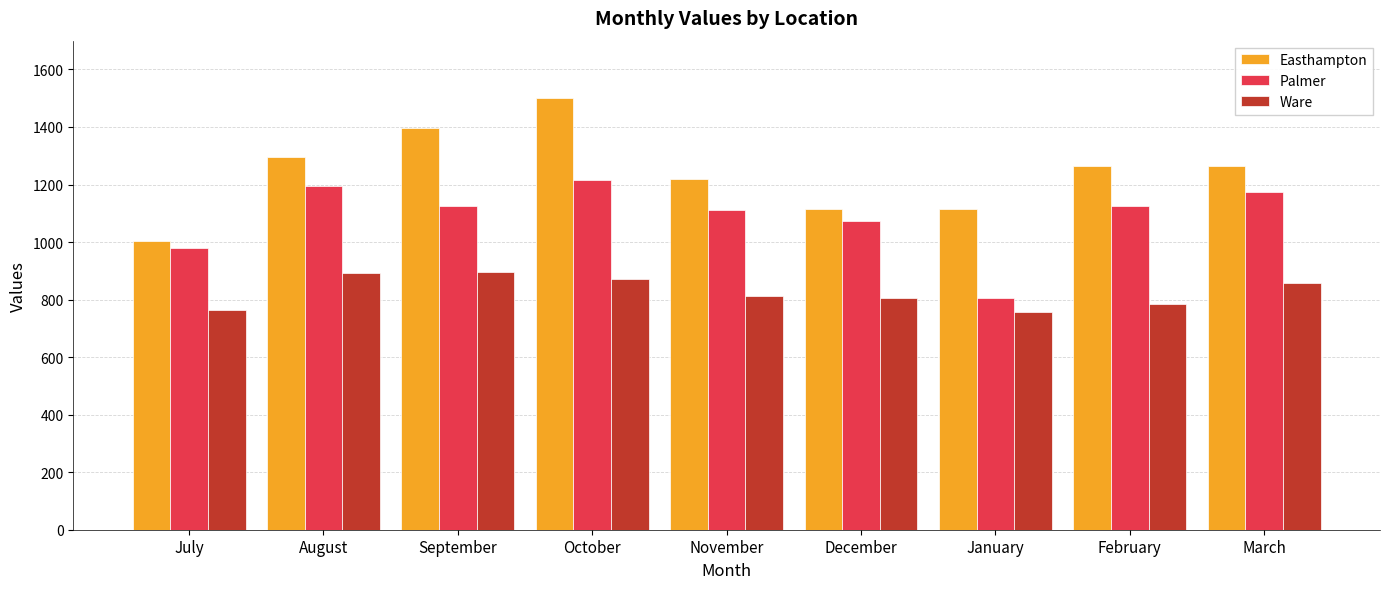

Between October and January, which series saw the biggest shift?

Palmer